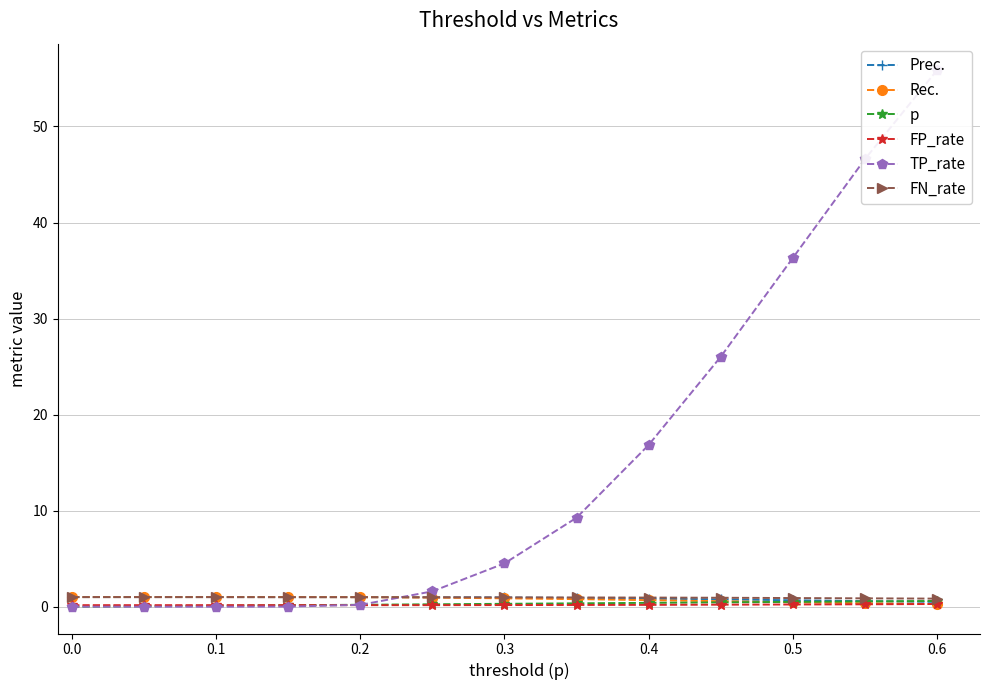

True or false: p has a value of 0.0 at 0.0.

True